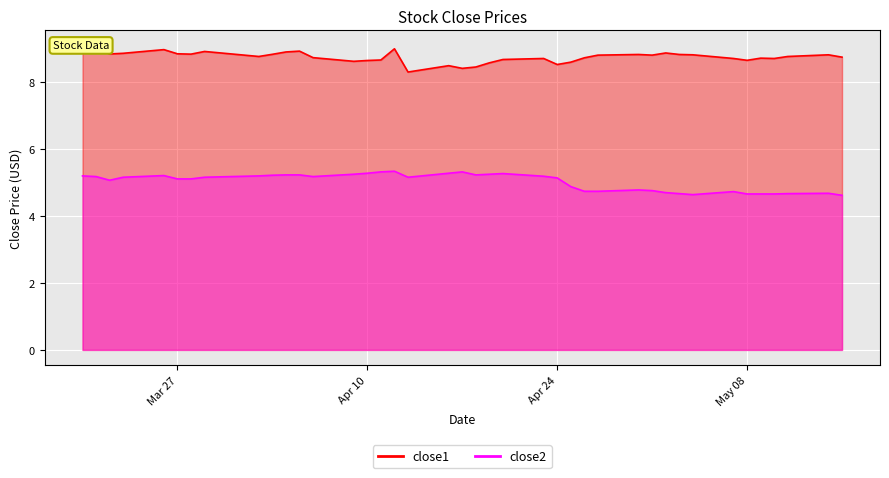

True or false: close1 and close2 cross at least once.

False